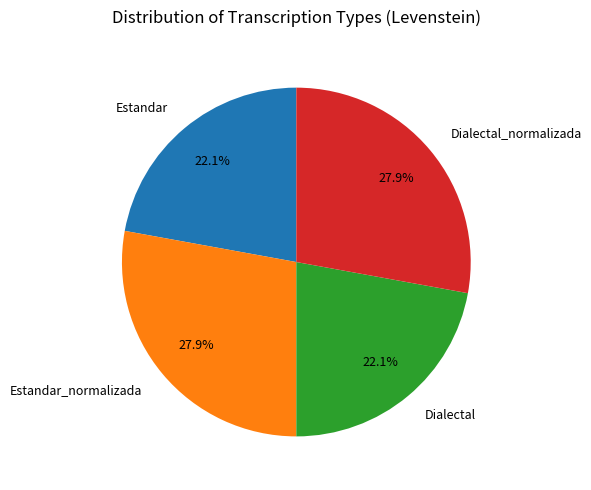

How many slices are in this pie chart?

4